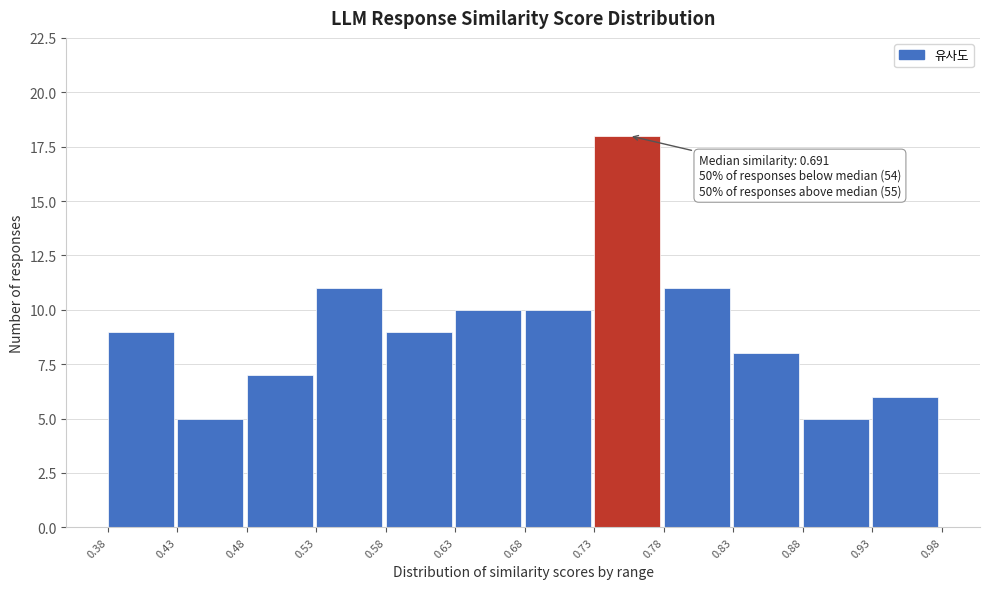

Over which range of the x-axis is the bar tallest?

0.73 to 0.78